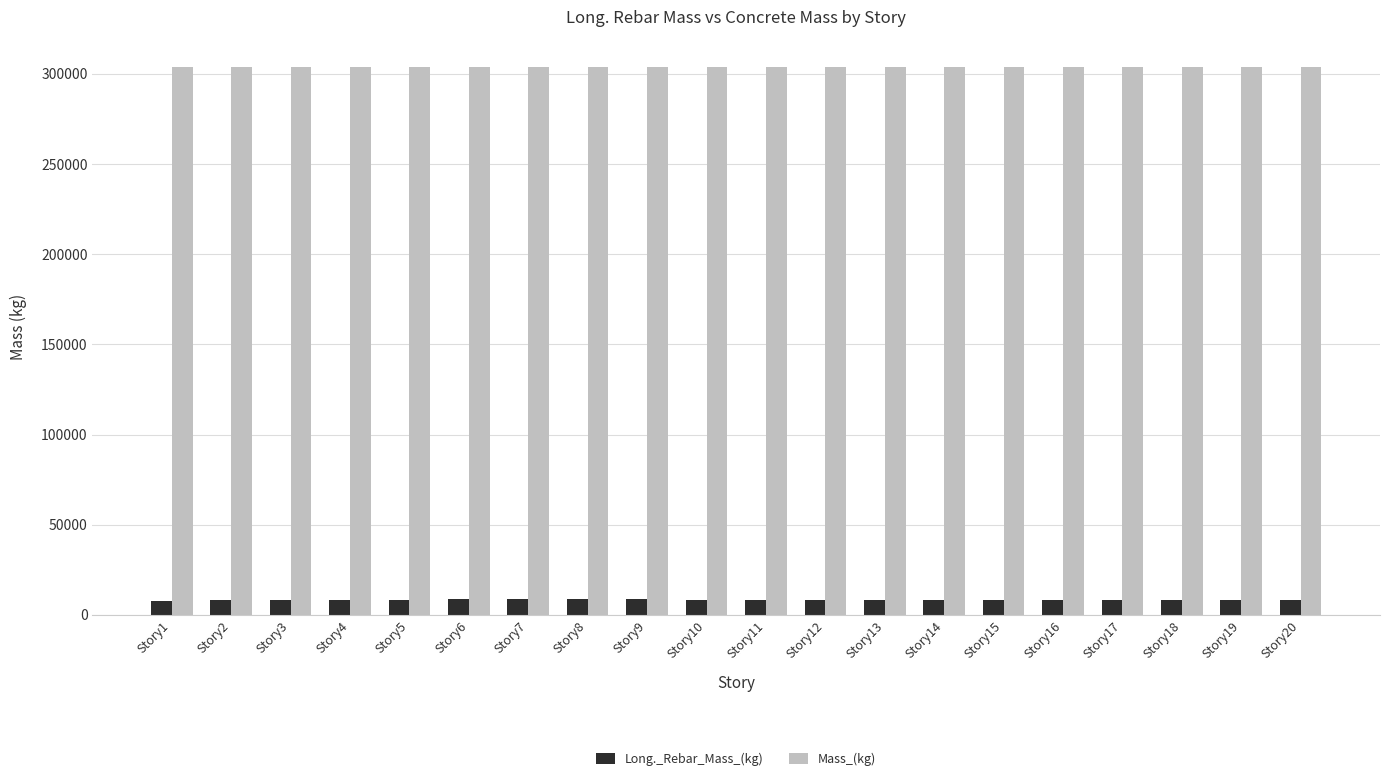

What is the sum of all Mass_(kg) values?

6076359.6